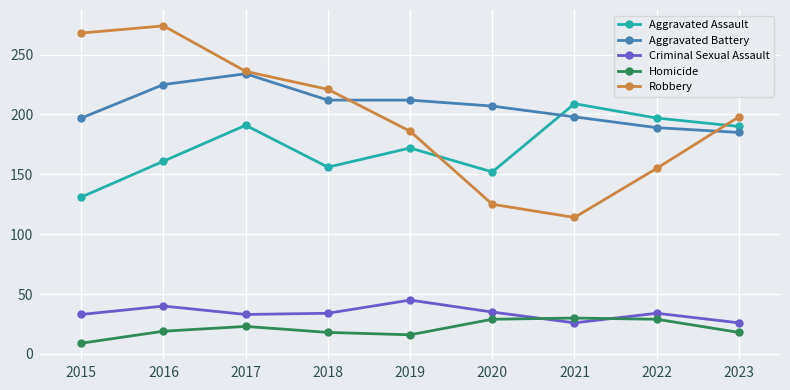

Which series has the largest range (max minus min)?

Robbery